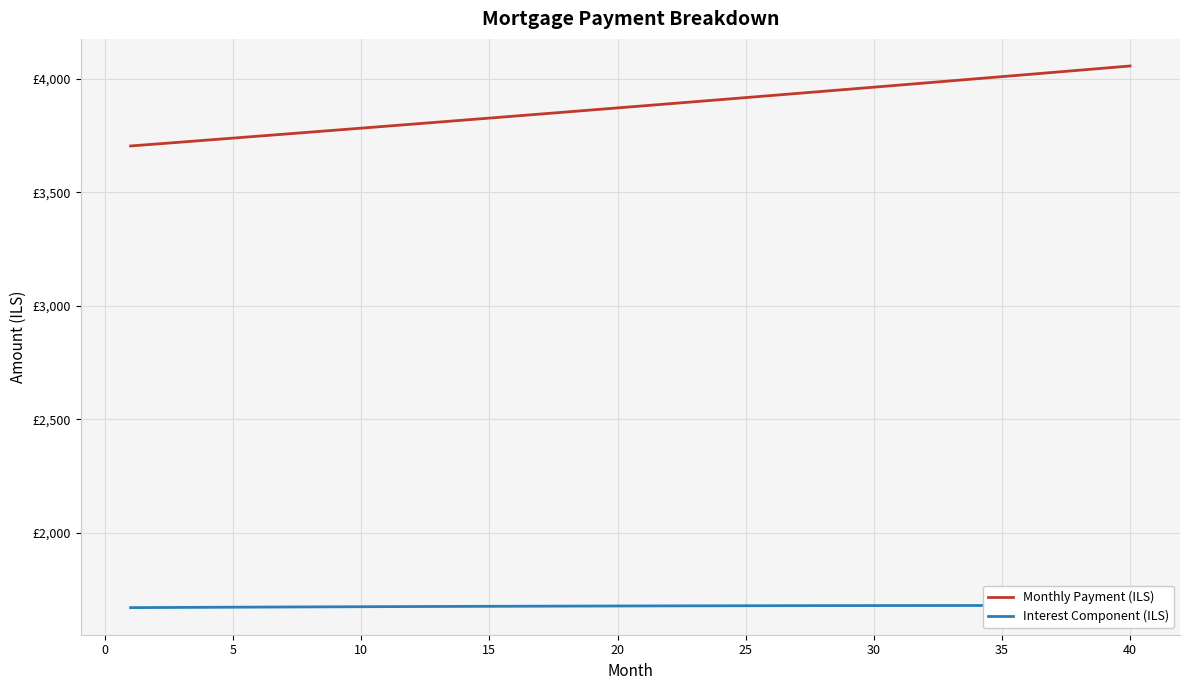

Where does the Monthly Payment (ILS) series first go above 3881?

20